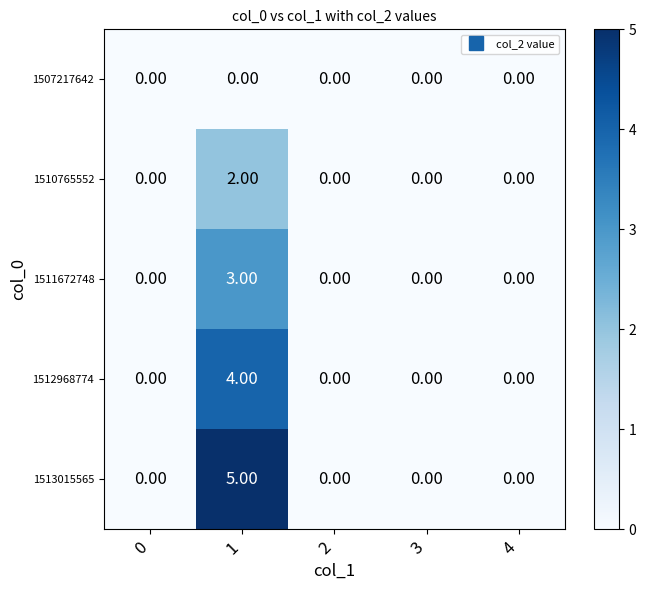

How many series are shown in this chart?

5